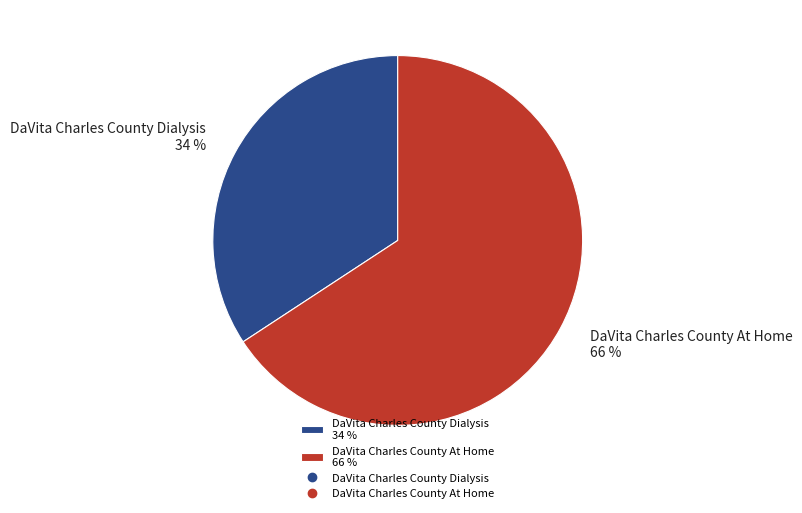

Rank the categories by value from lowest to highest.

DaVita Charles County Dialysis, DaVita Charles County At Home